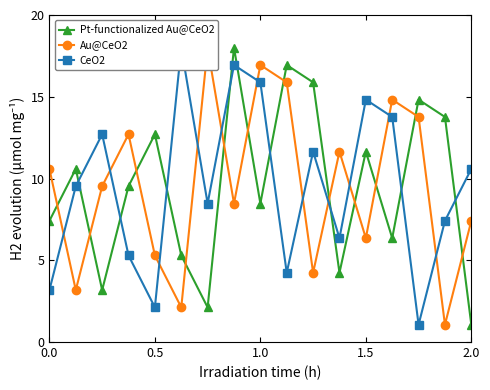

How many categories are shown in the chart?

17